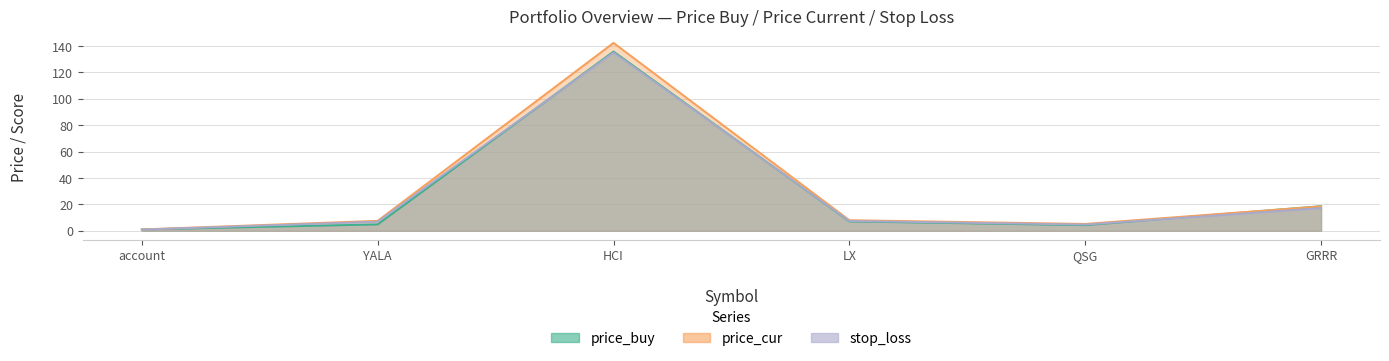

True or false: stop_loss and price_cur intersect in this chart.

False